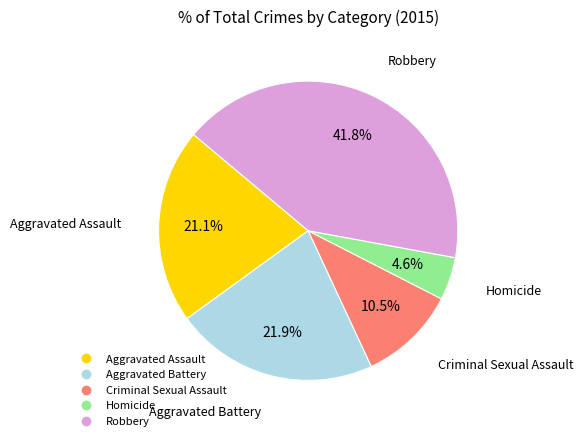

Which category has the biggest portion of the pie?

Robbery